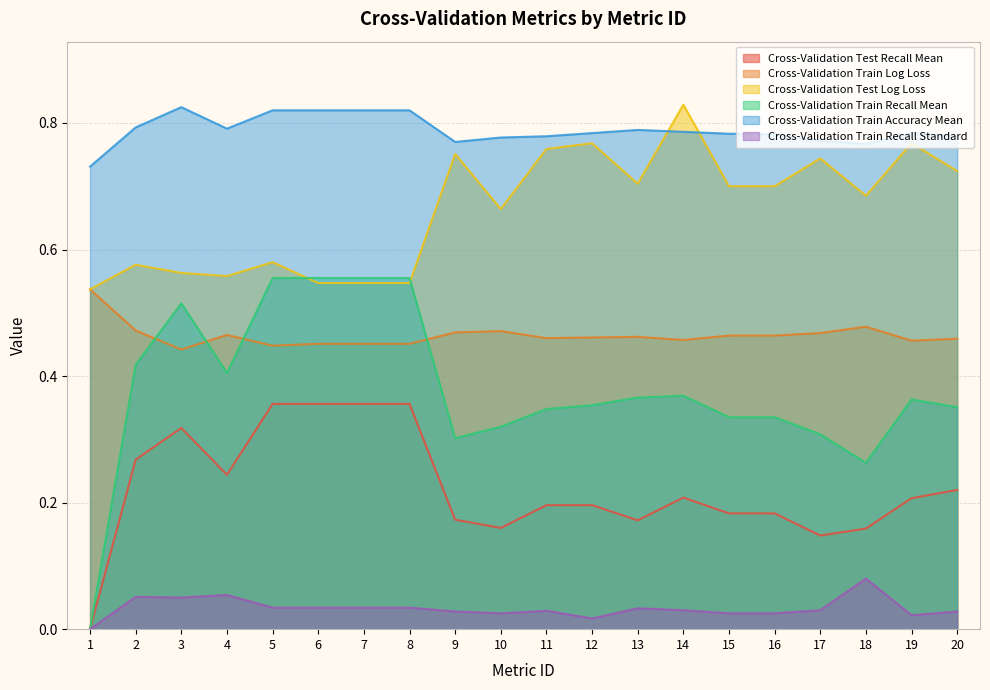

What is the value of the Cross-Validation Test Recall Mean point at the 4th from the left?

0.2